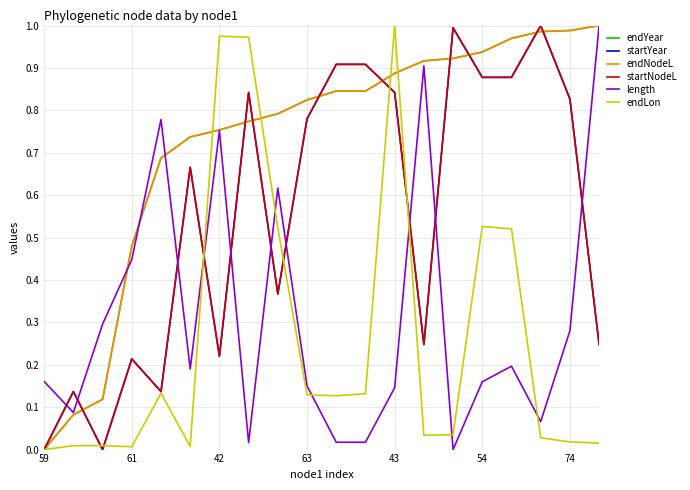

Is this an area chart (filled region under the line)?

No